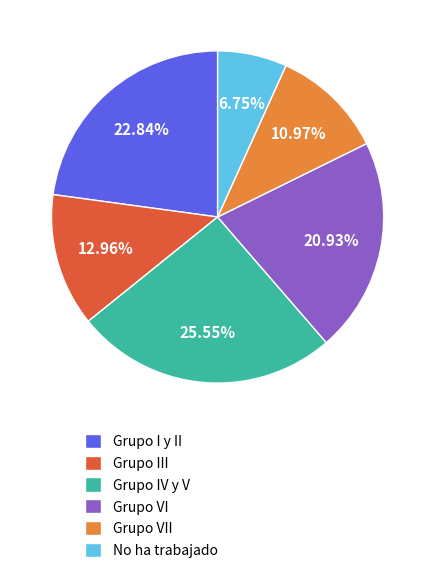

How many segments does this pie chart have?

6